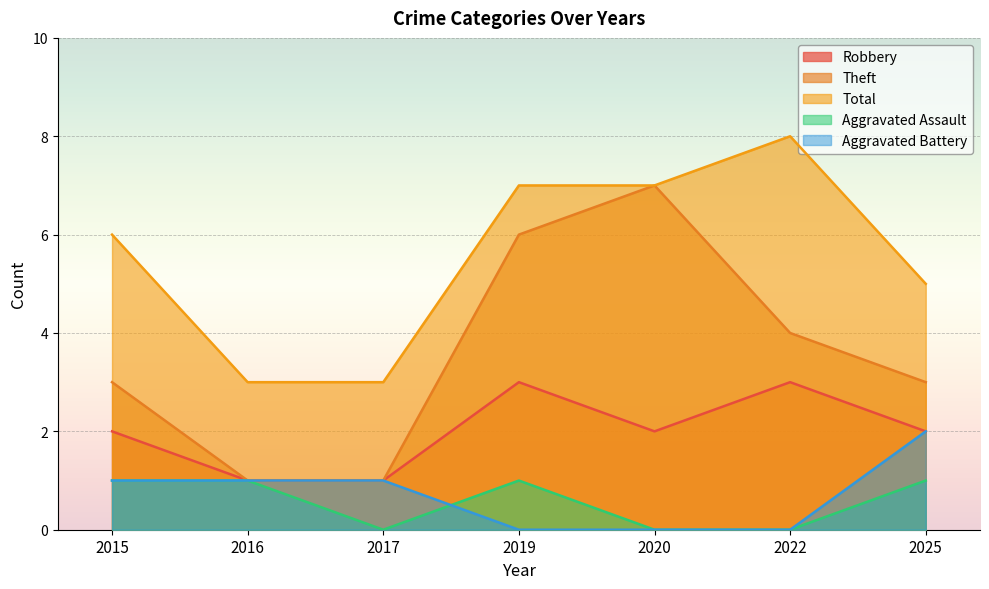

Which category has the lowest value in the Aggravated Assault series?

2017